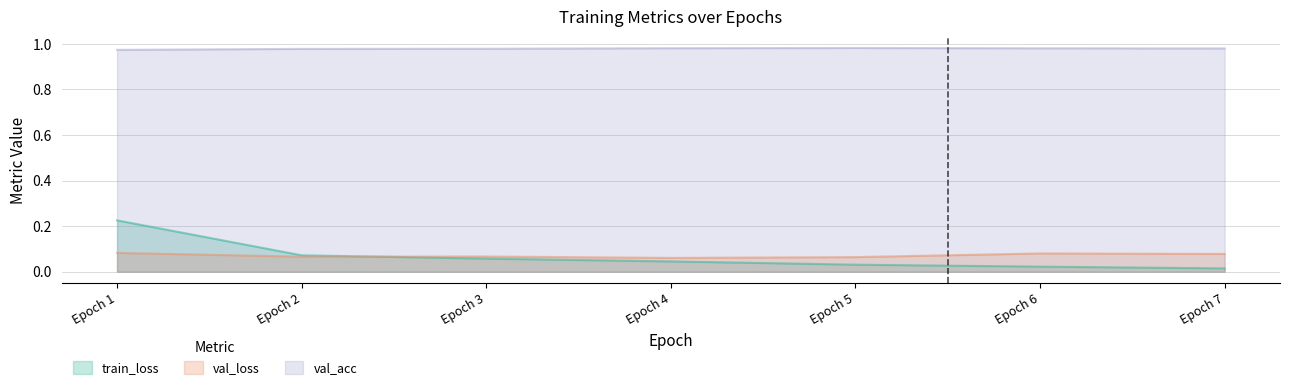

True or false: train_loss has more than 0 interior local peaks.

False